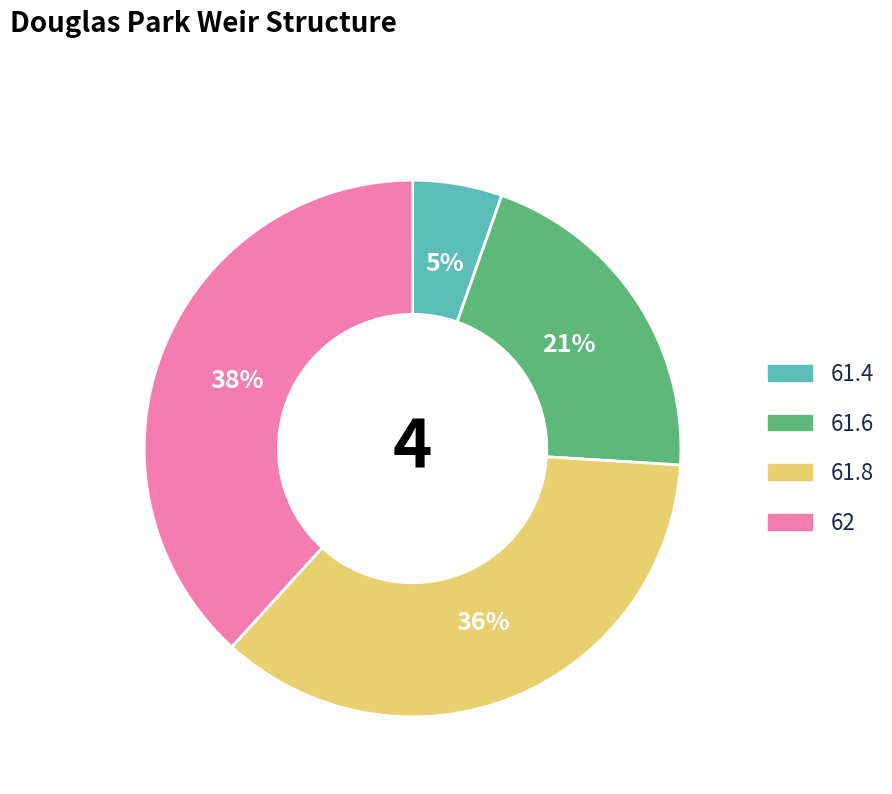

Is it true that 61.4 is 17% of the pie?

False